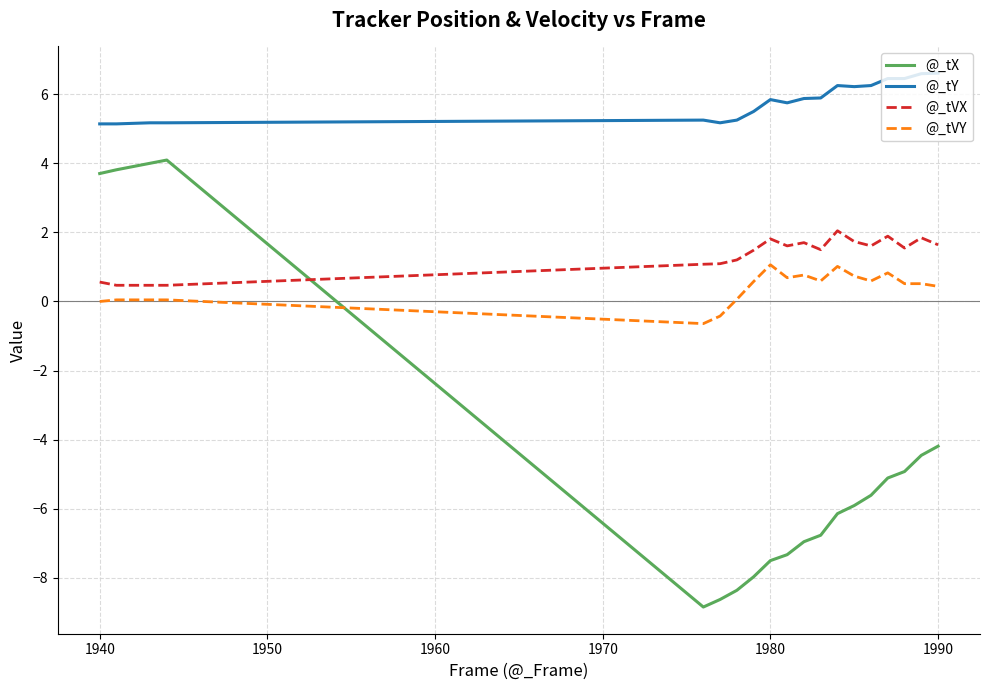

What is the greatest value displayed?

6.6